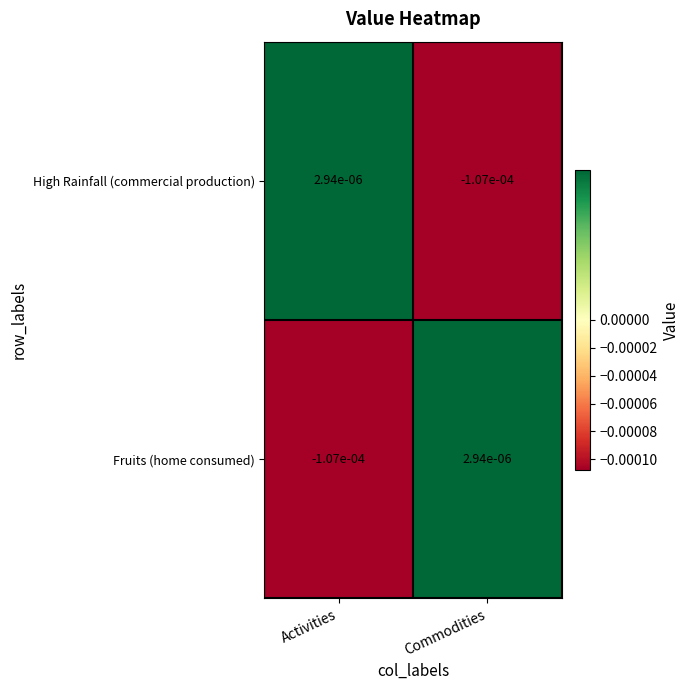

Where does the High Rainfall (commercial production) series first go above 0?

Activities